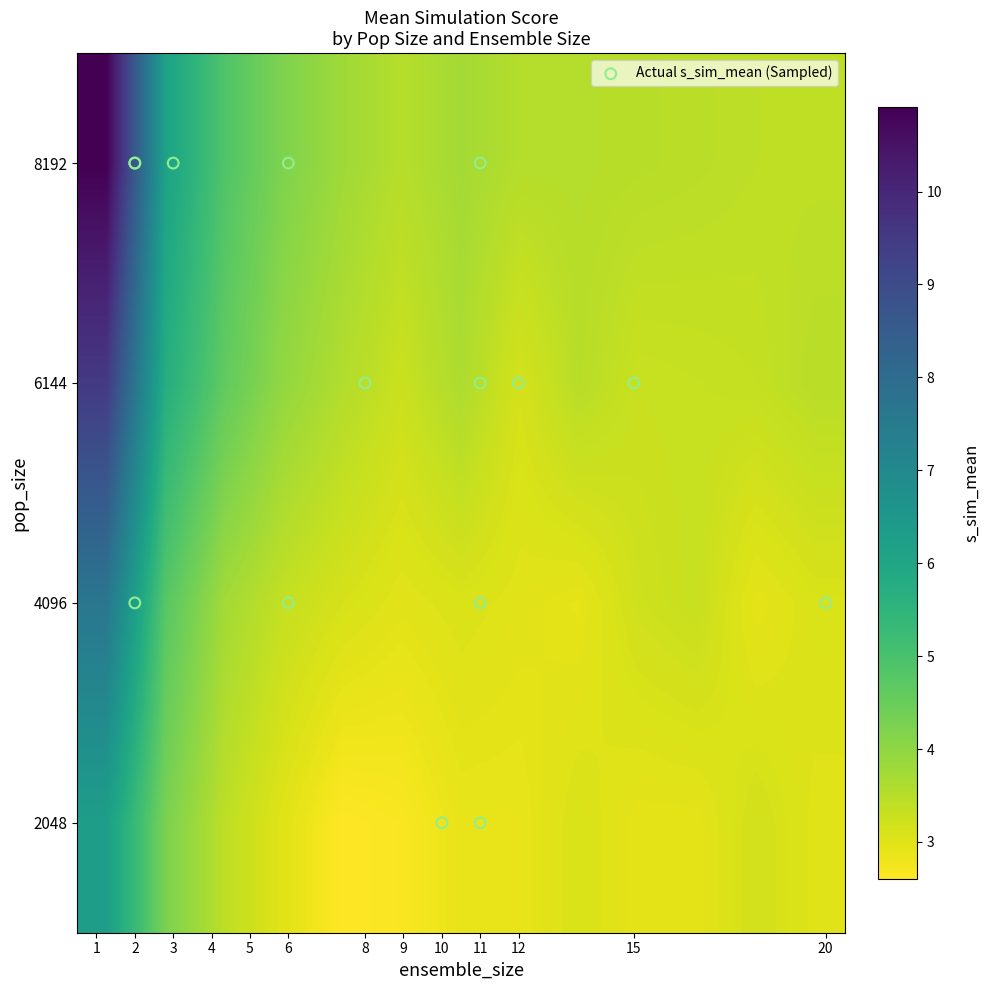

What is the difference between the maximum and minimum values in the 8192 series?

7.5